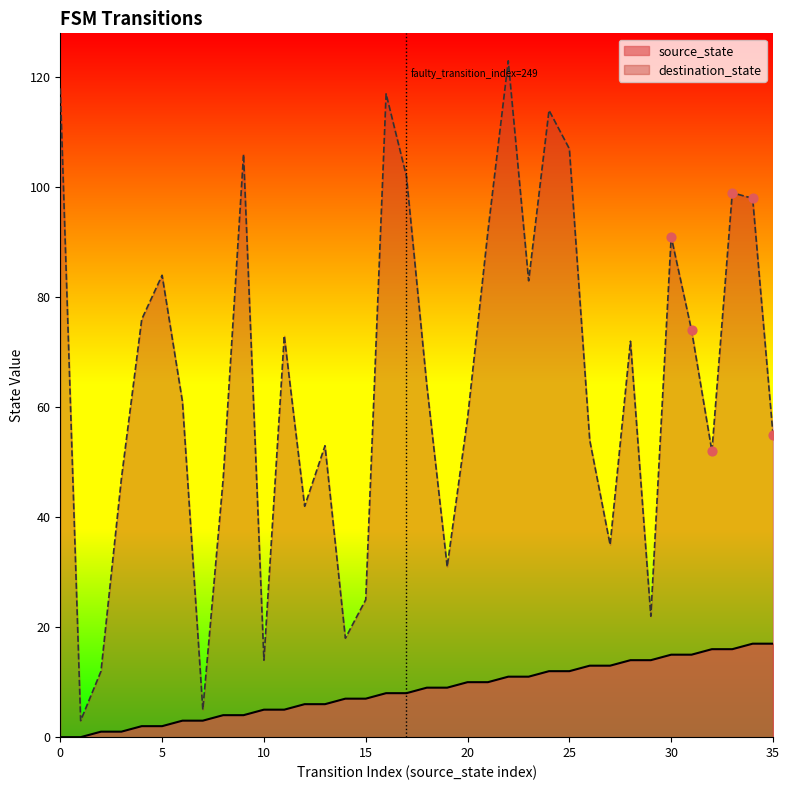

What are all the series names shown in the legend?

source_state, destination_state